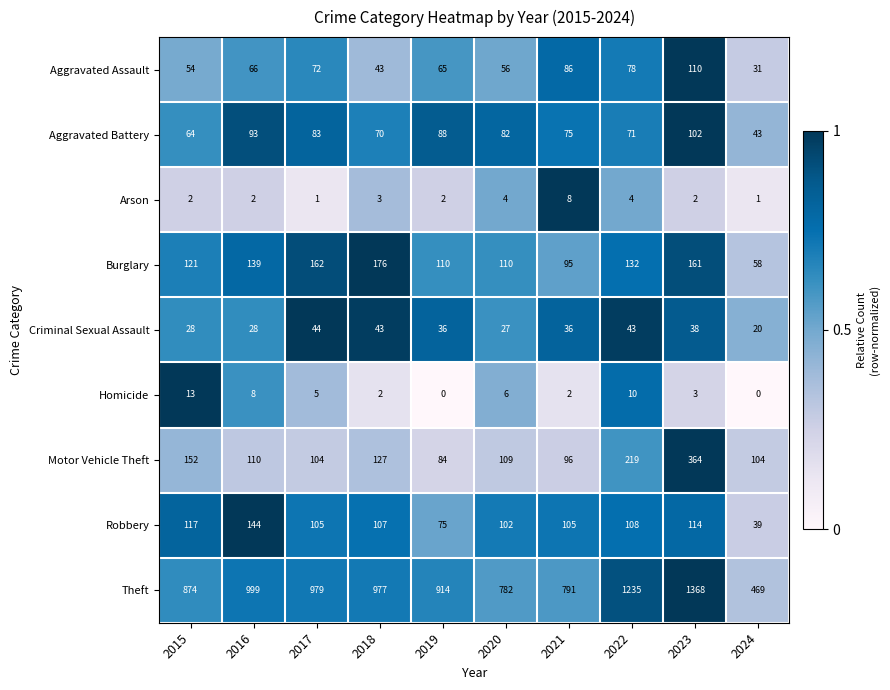

At which label is Aggravated Assault closest to 70?

2017